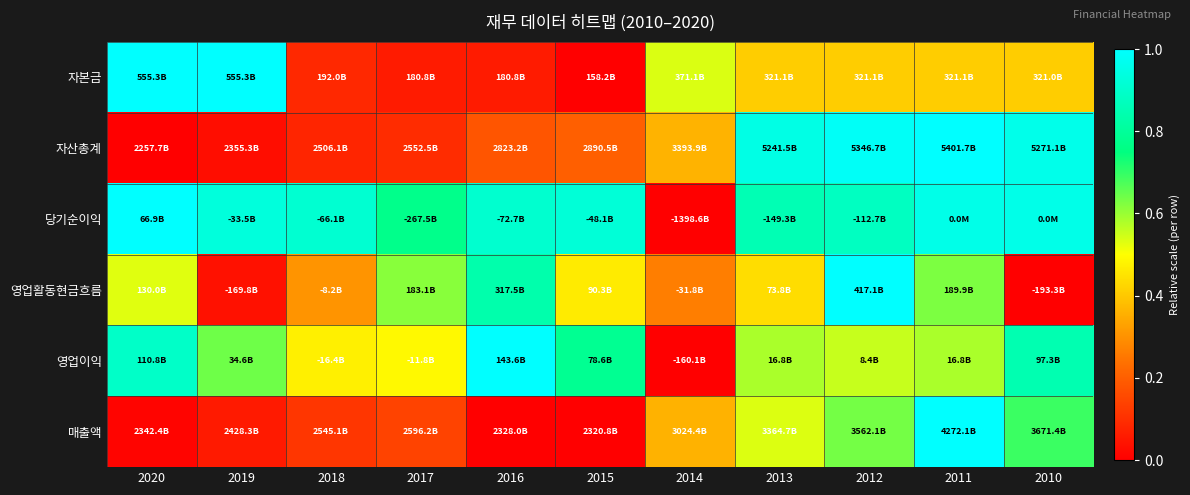

What is the difference between the highest and lowest values at 2010?

1.0